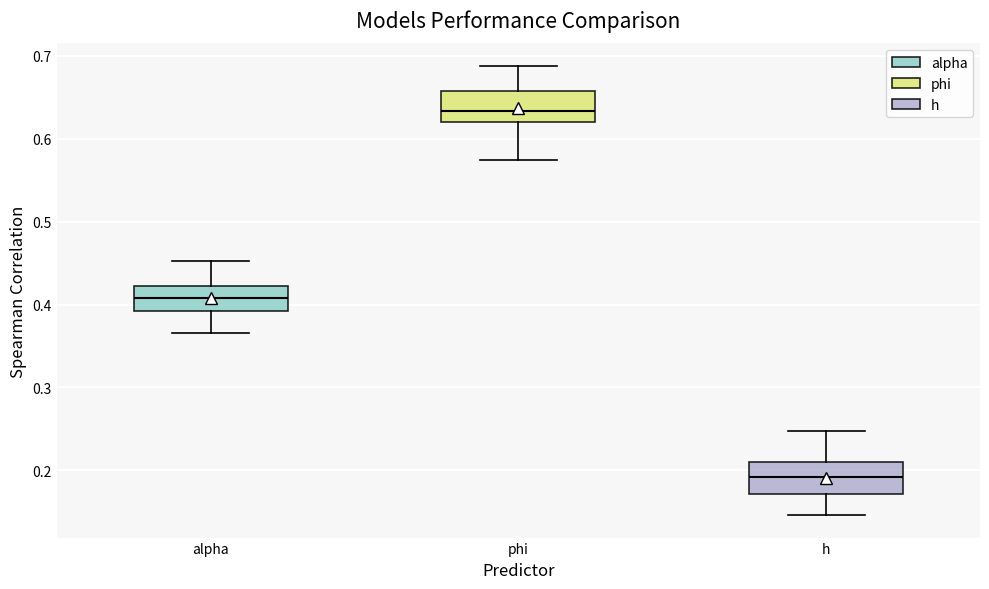

Reading left to right, read every box against the y-axis: the position of its median line, the range the box covers, and the ends of its whiskers. The values are not printed on the chart, so give them approximately, as read against the axis.

alpha: median 0.41, box 0.39 to 0.42, whiskers 0.37 to 0.45
phi: median 0.63, box 0.62 to 0.66, whiskers 0.57 to 0.69
h: median 0.19, box 0.17 to 0.21, whiskers 0.15 to 0.25